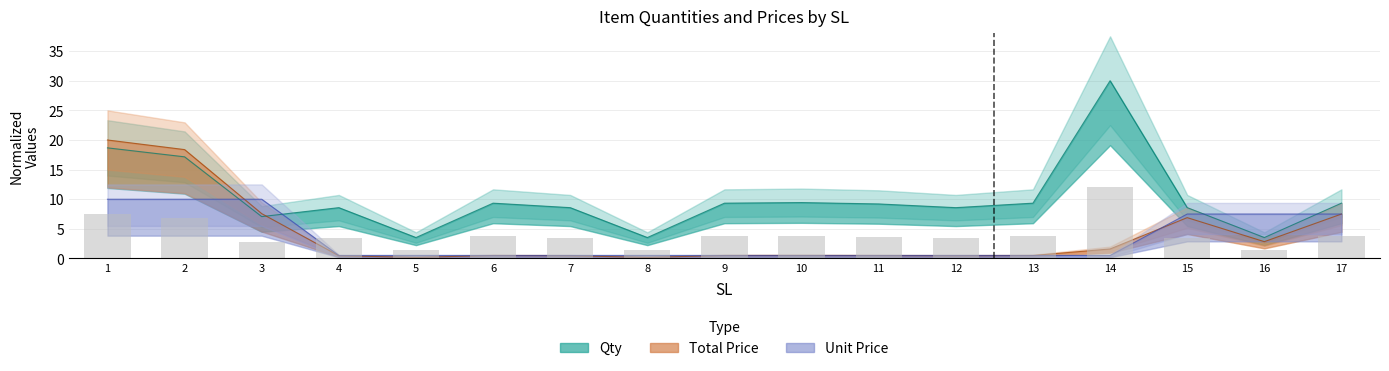

Are the bars grouped side by side (vs. stacked)?

Yes